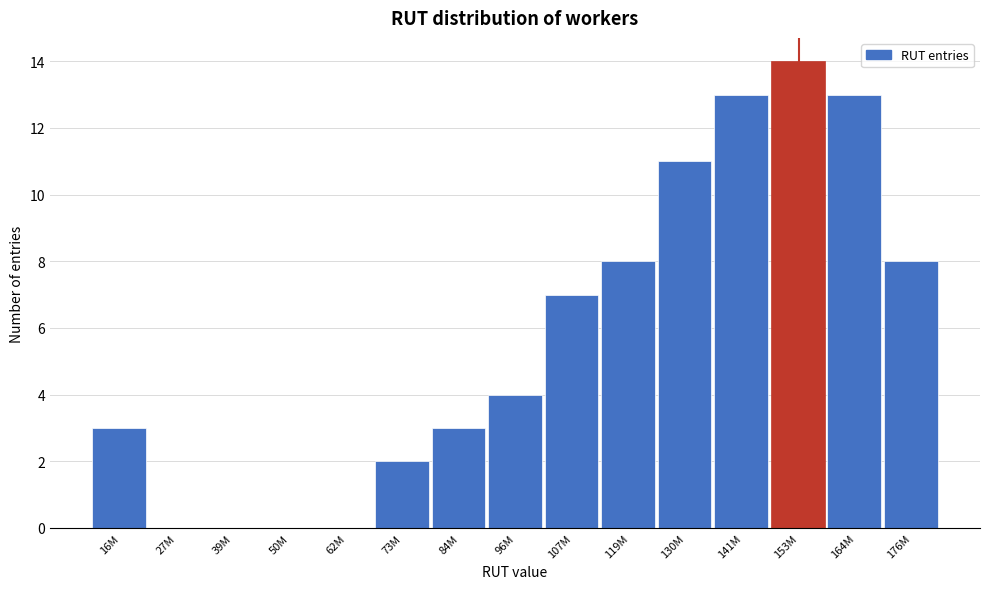

Reading left to right, transcribe all the data shown in this chart.

16M=3	27M=0	39M=0	50M=0	62M=0	73M=2	84M=3	96M=4	107M=7	119M=8	130M=11	141M=13	153M=14	164M=13	176M=8